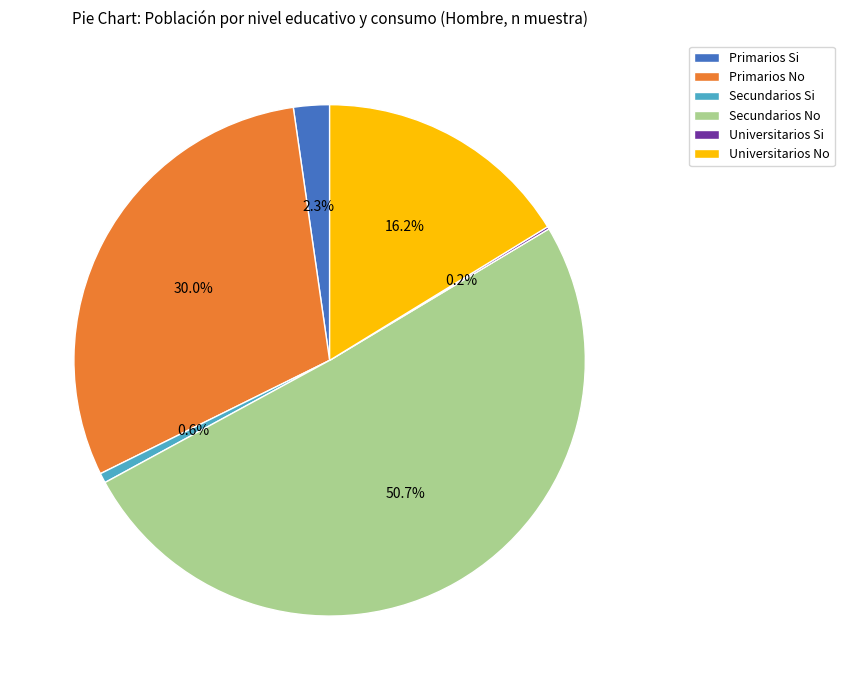

To the nearest percent, what portion does Secundarios Si represent?

1%